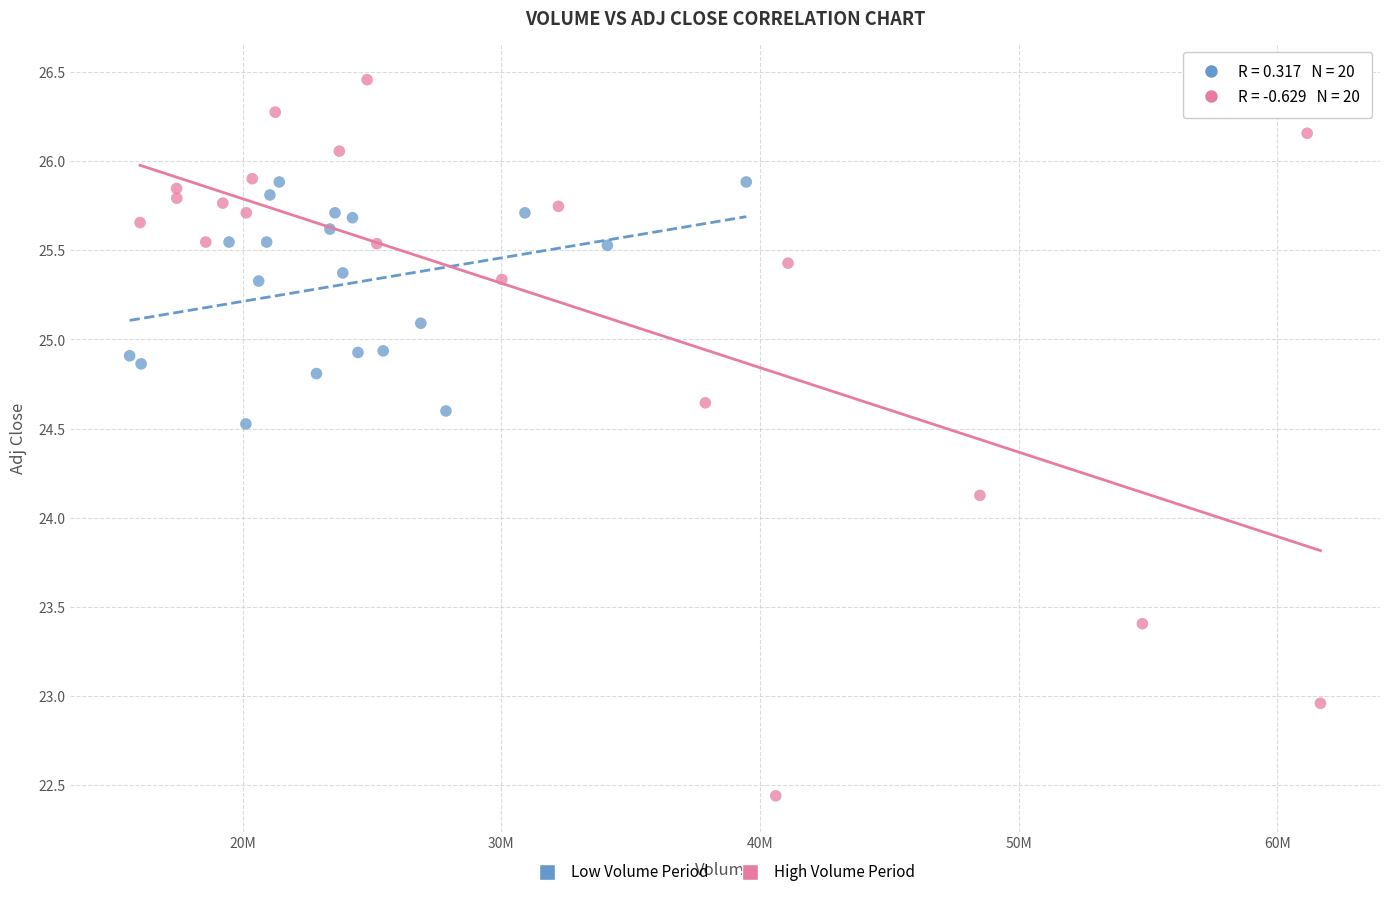

Which series has the widest spread of Y values?

High Volume Period